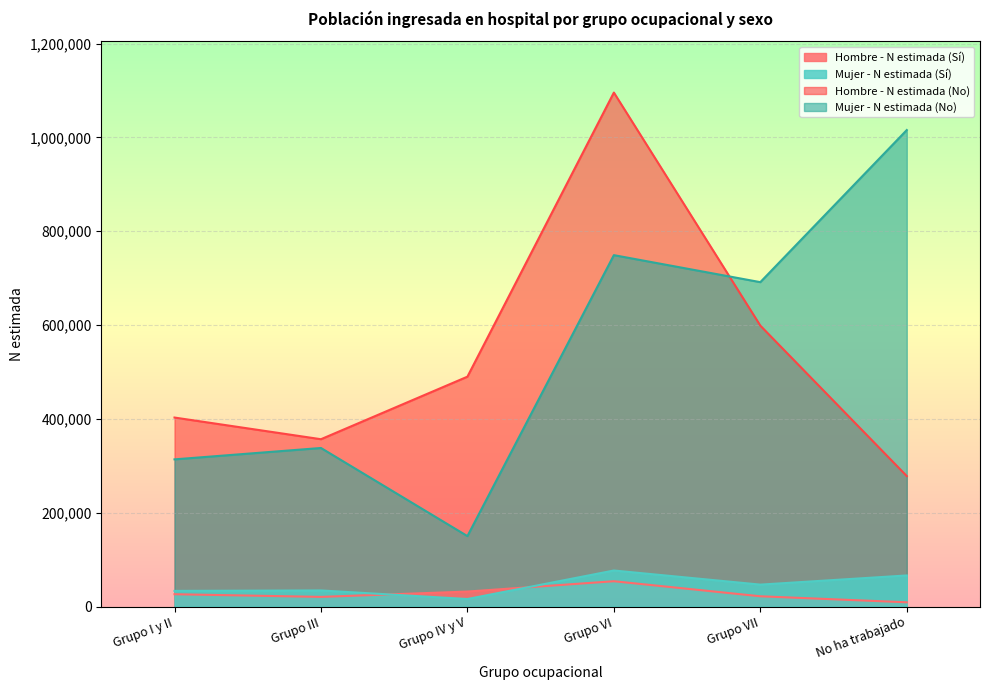

Reading left to right, transcribe all the data shown in this chart.

Hombre - N estimada (Sí): Grupo I y II=26212	Grupo III=20534	Grupo IV y V=31910	Grupo VI=53940	Grupo VII=21858	No ha trabajado=9026
Hombre - N estimada (No): Grupo I y II=402880	Grupo III=356693	Grupo IV y V=490004	Grupo VI=1095698	Grupo VII=598848	No ha trabajado=278119
Mujer - N estimada (Sí): Grupo I y II=33322	Grupo III=34280	Grupo IV y V=15993	Grupo VI=76789	Grupo VII=46717	No ha trabajado=66239
Mujer - N estimada (No): Grupo I y II=313733	Grupo III=337993	Grupo IV y V=150130	Grupo VI=749087	Grupo VII=691527	No ha trabajado=1015786